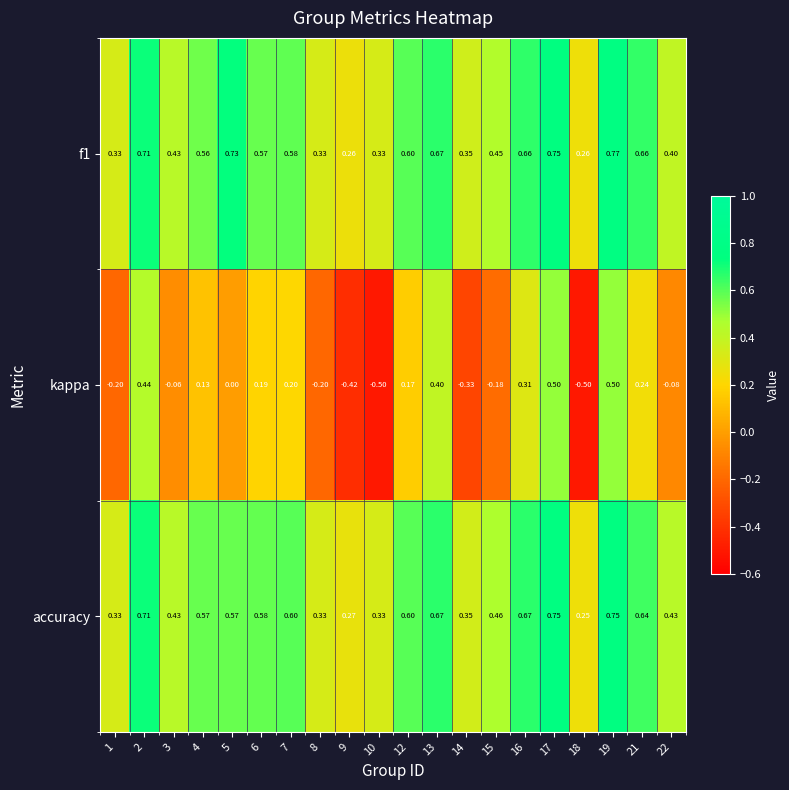

How many values in the kappa series are below 0?

9